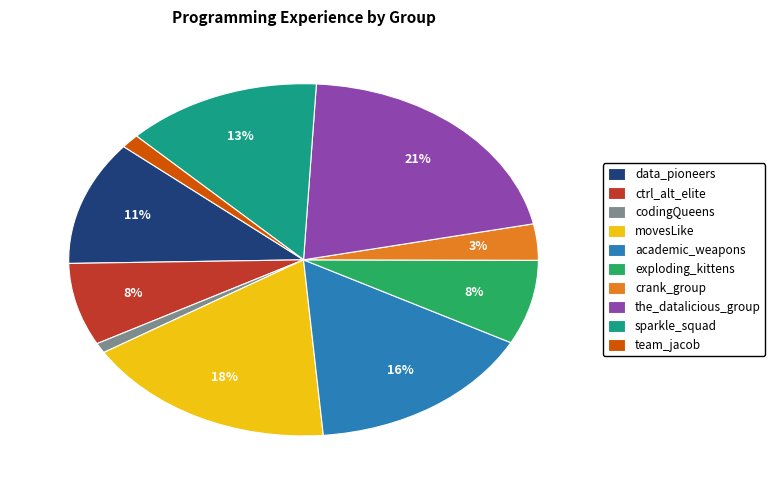

Do codingQueens and the_datalicious_group together represent more than half of the pie?

No